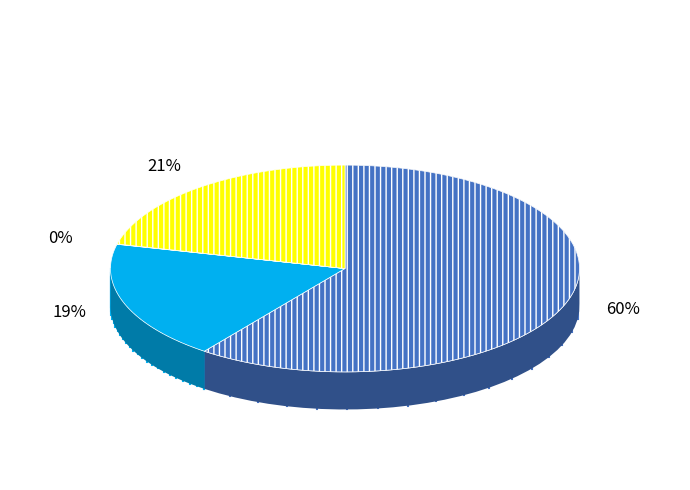

To the nearest percent, what percentage of the pie is Local Malware?

21%